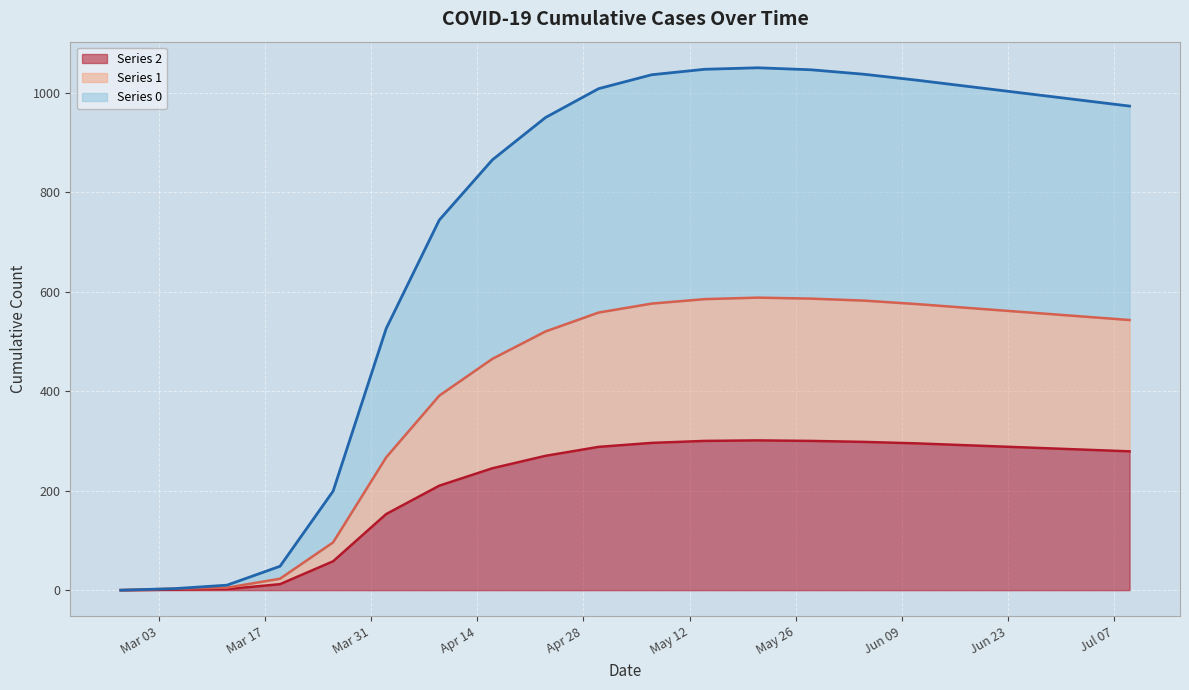

True or false: Series 0 and Series 1 cross at least once.

False